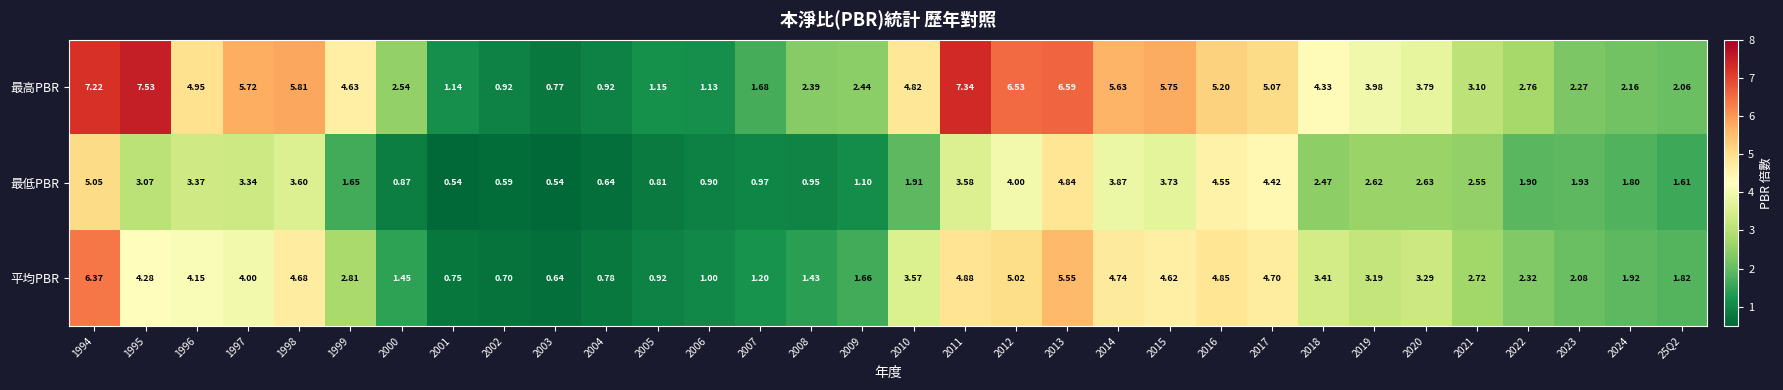

How many values in the 最高PBR series exceed 3?

18